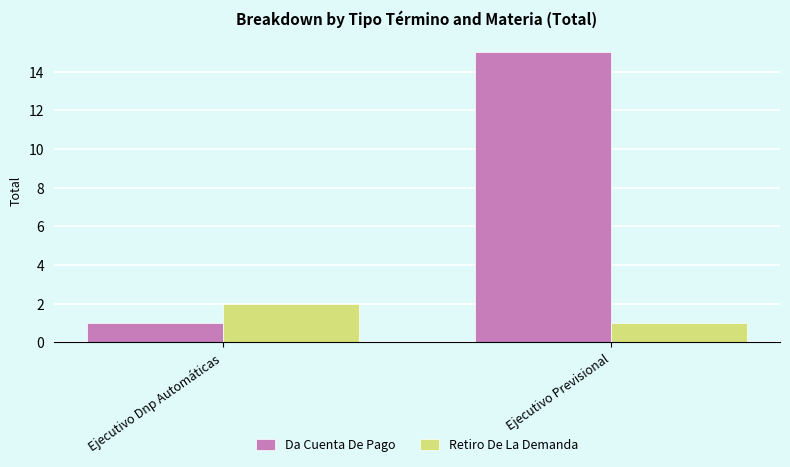

The value of Da Cuenta De Pago at Ejecutivo Dnp Automáticas is 1. True or false?

True